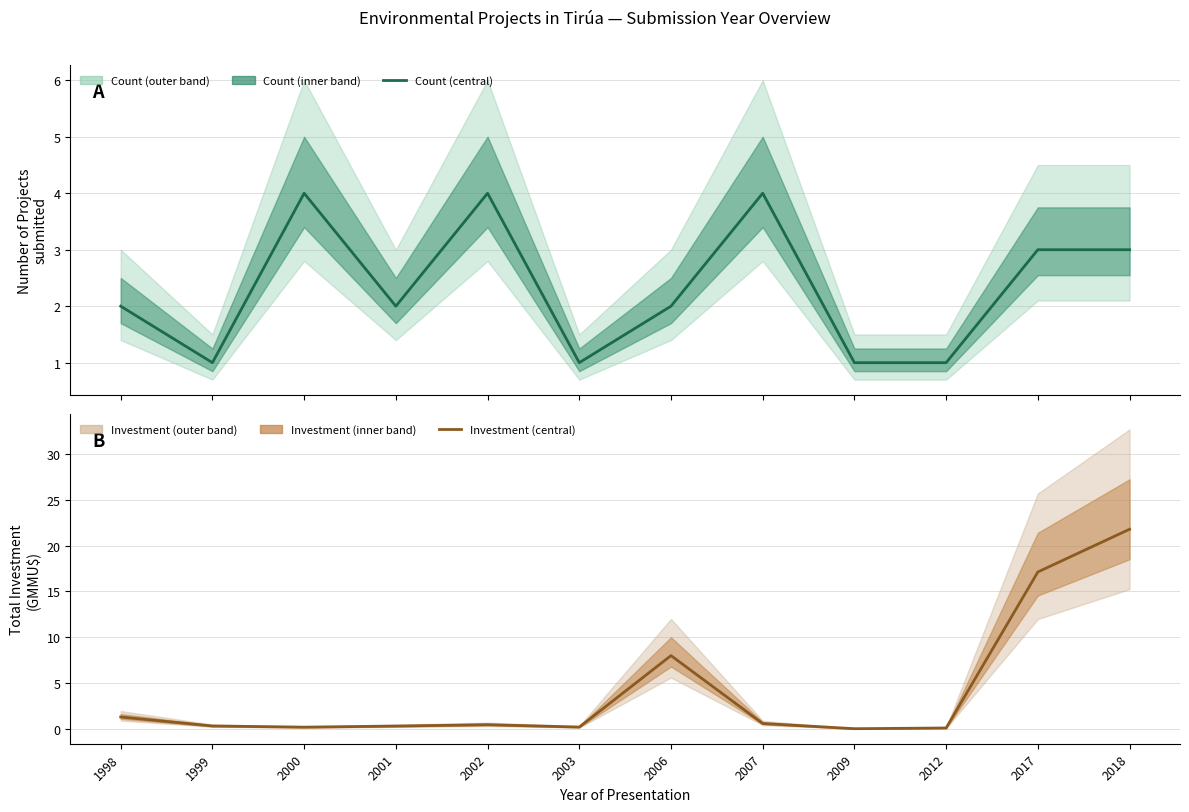

True or false: Count has a value of 0.5 at 2003.

False